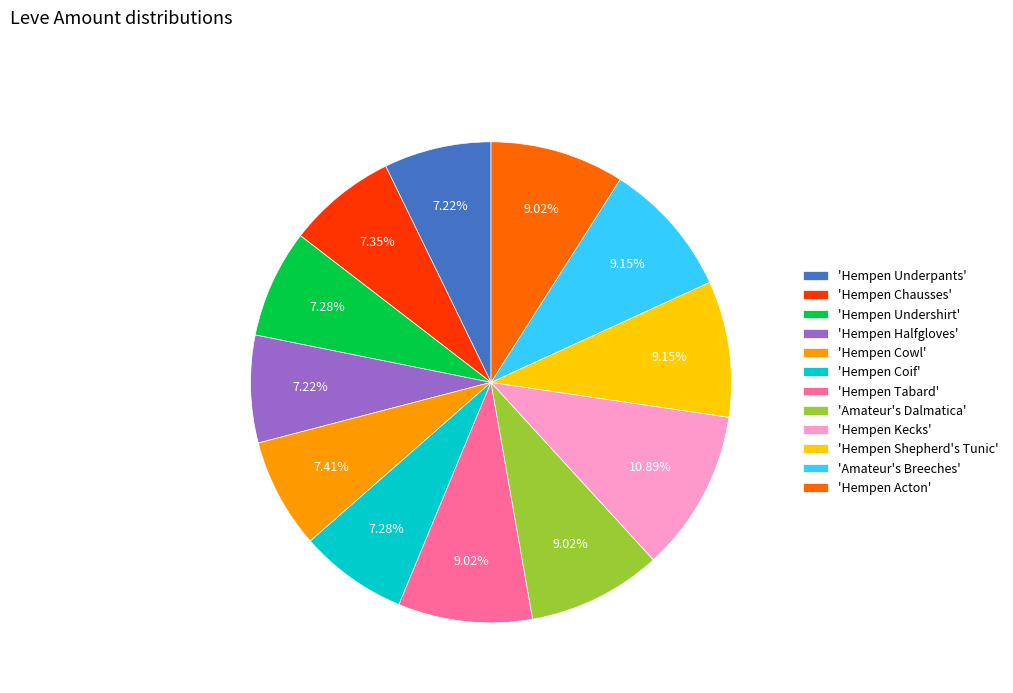

Does 'Hempen Kecks' account for over 50% of the chart?

No